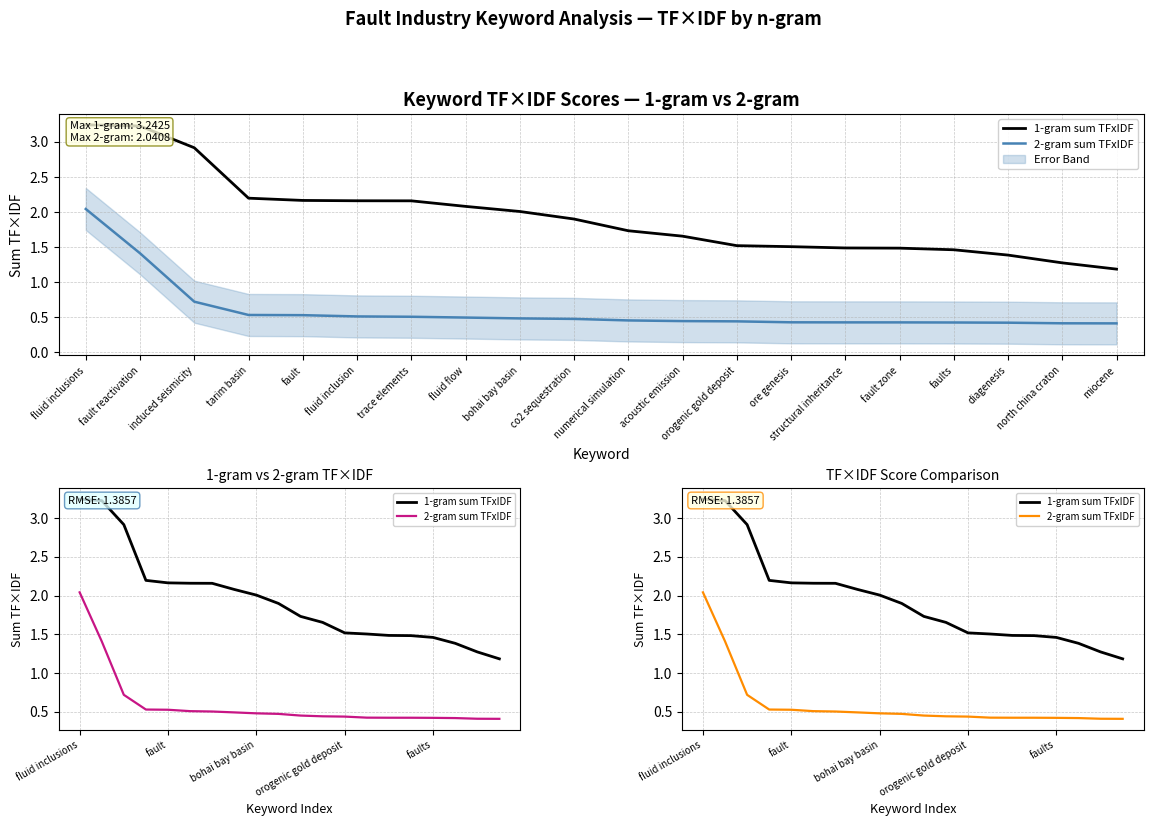

Does the chart have visible grid lines?

Yes